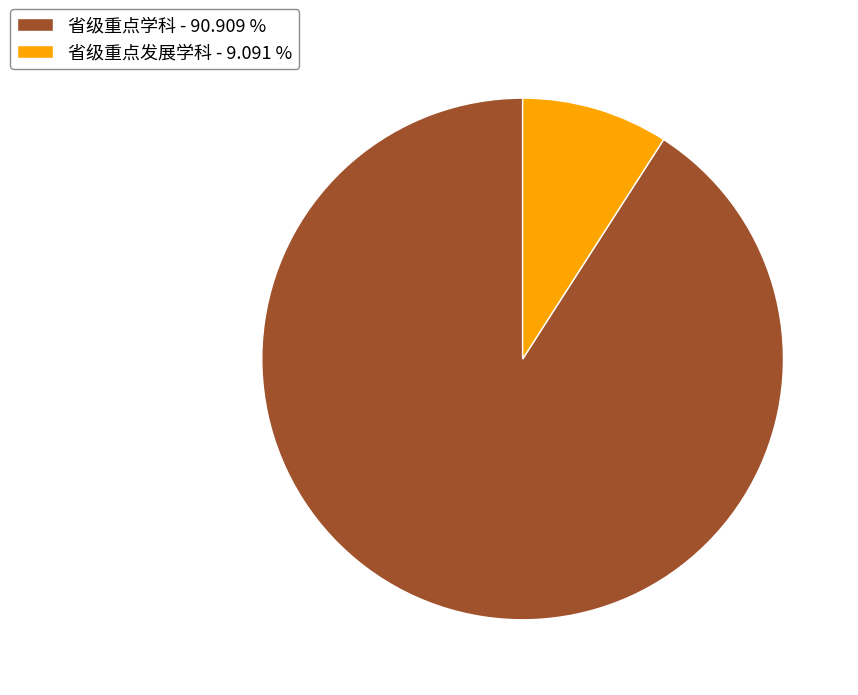

Do 省级重点发展学科 - 9.091 % and 省级重点学科 - 90.909 % together represent more than half of the pie?

Yes